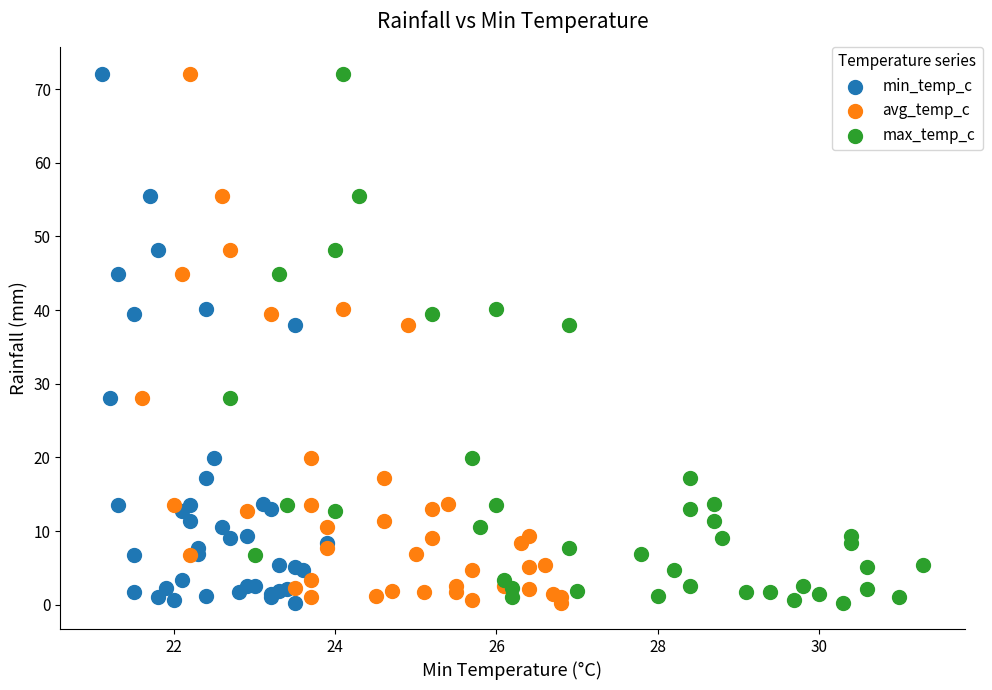

What are all the series names shown in the legend?

min_temp_c, avg_temp_c, max_temp_c